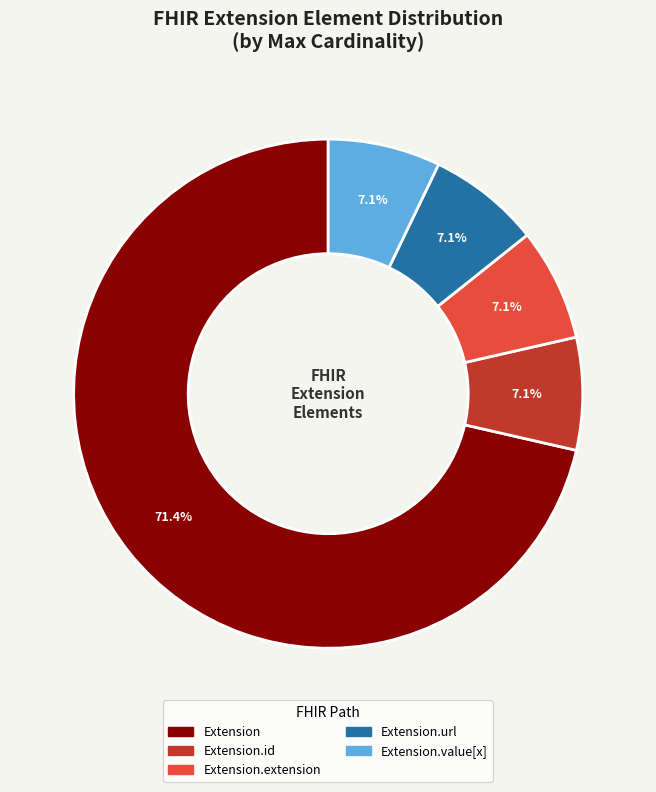

Is there a majority slice in this chart?

Yes